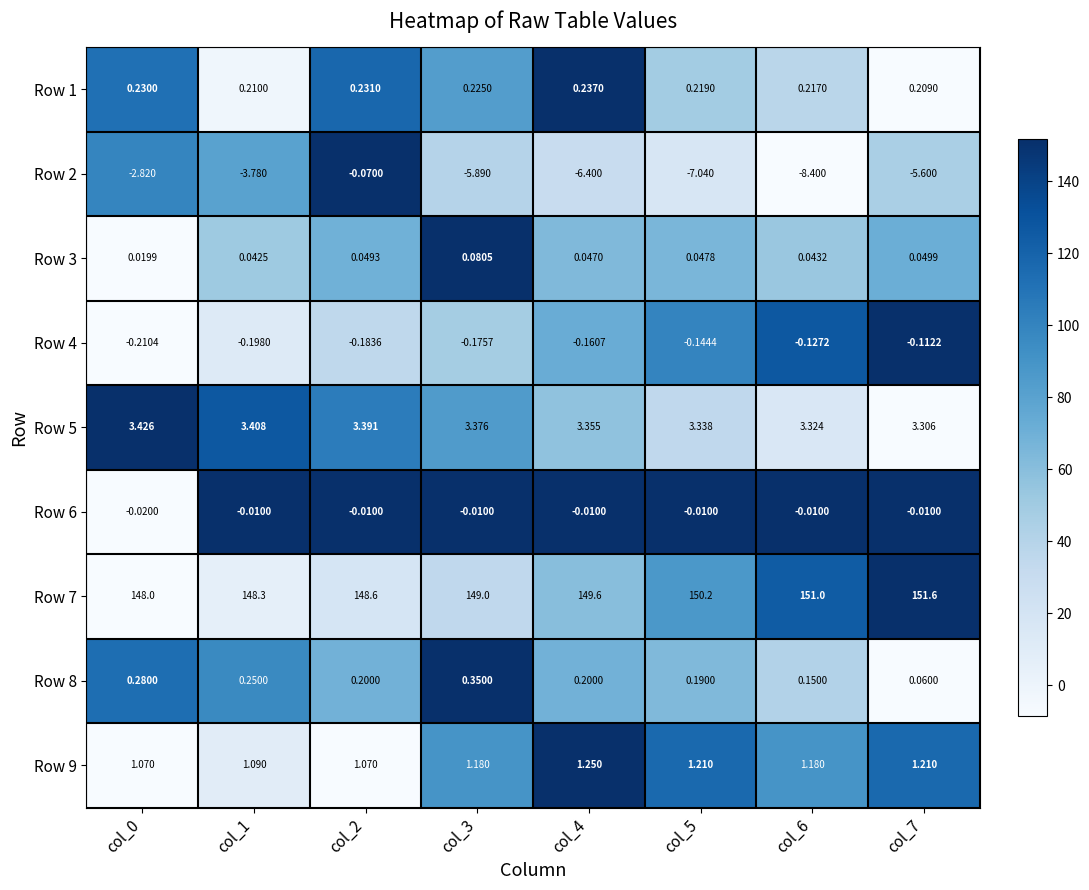

Is the value of Row 9 at col_5 greater than the value of Row 1 at col_7?

Yes